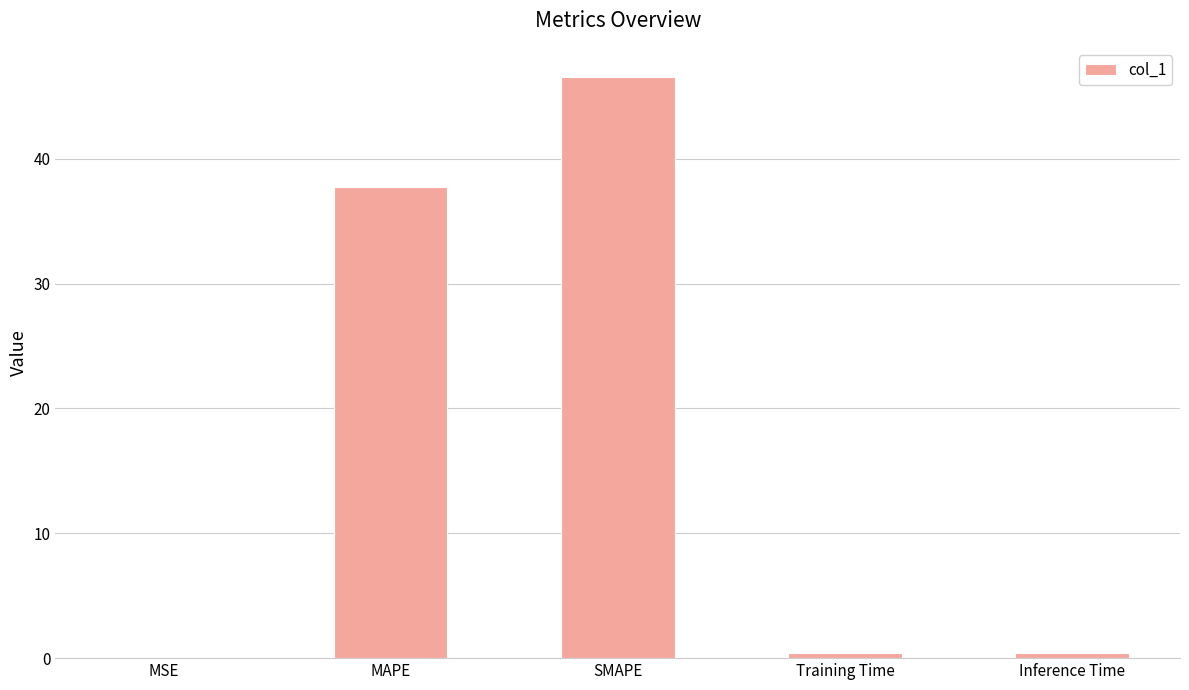

Where is the data nearest to the value 23?

MAPE